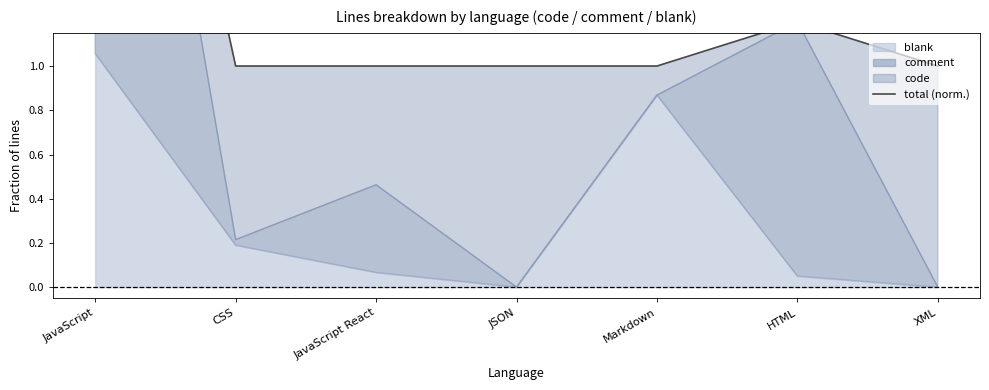

What is the label of the 5th point from the left?

Markdown